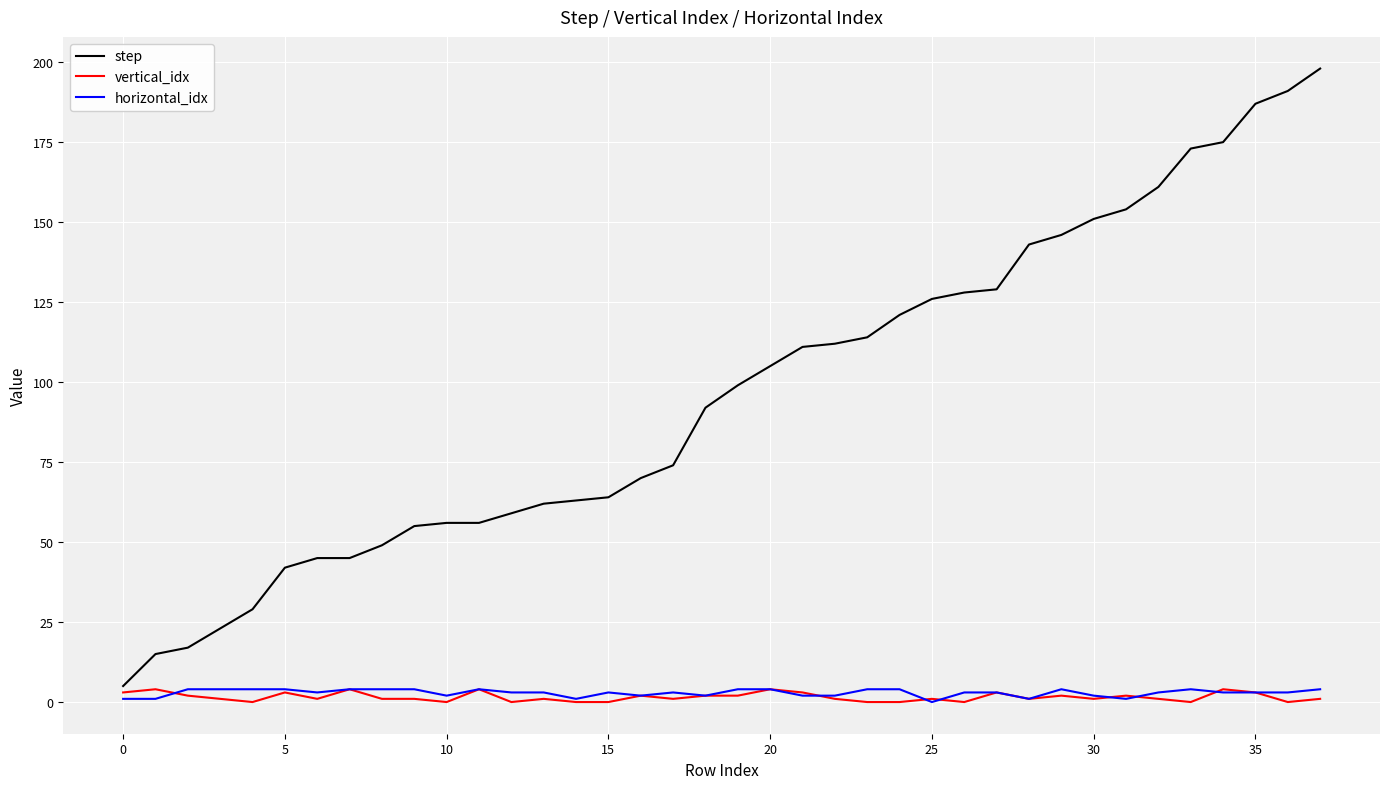

Which series has the largest total across all categories?

step